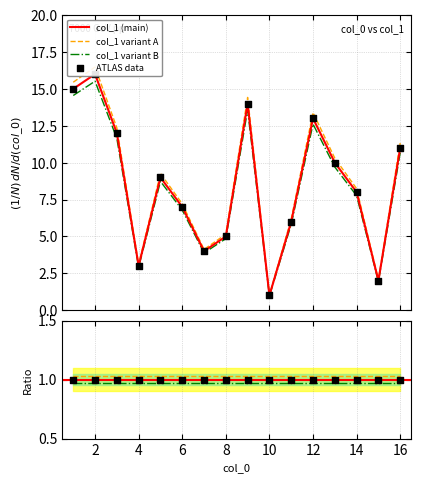

What is the ratio of the value at 15 to the value at 3?

0.2